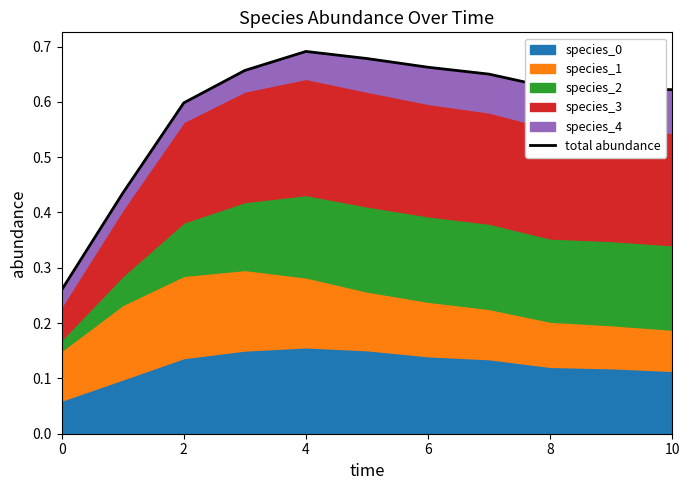

Reading left to right, list all the values displayed in this chart.

0.3	0.4	0.6	0.7	0.7	0.7	0.7	0.7	0.6	0.6	0.6